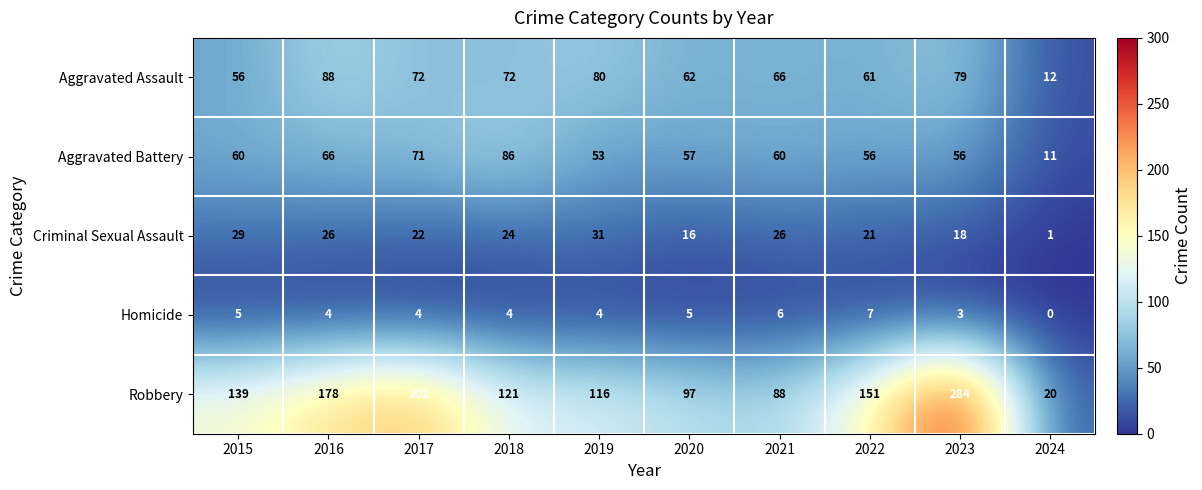

How many categories are shown in the chart?

10